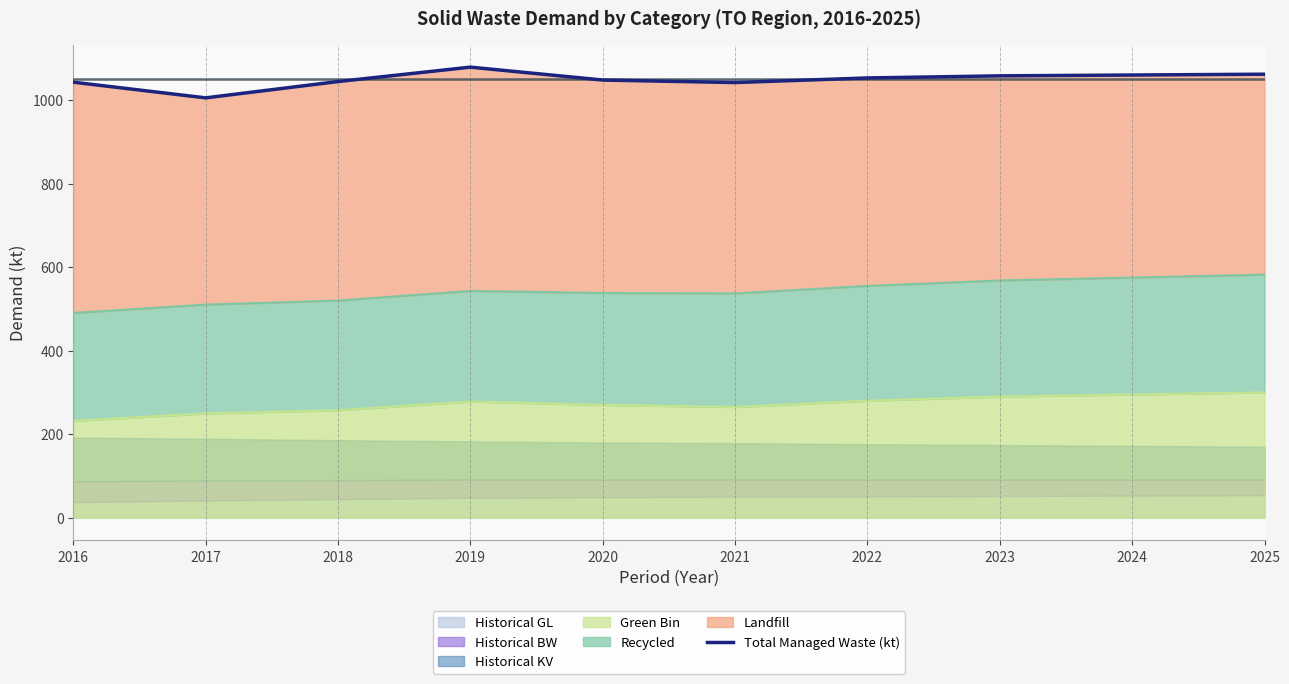

Reading right to left, transcribe all the data shown in this chart.

1062.0	1060.0	1058.0	1053.0	1042.0	1048.0	1078.9	1044.4	1005.3	1042.8